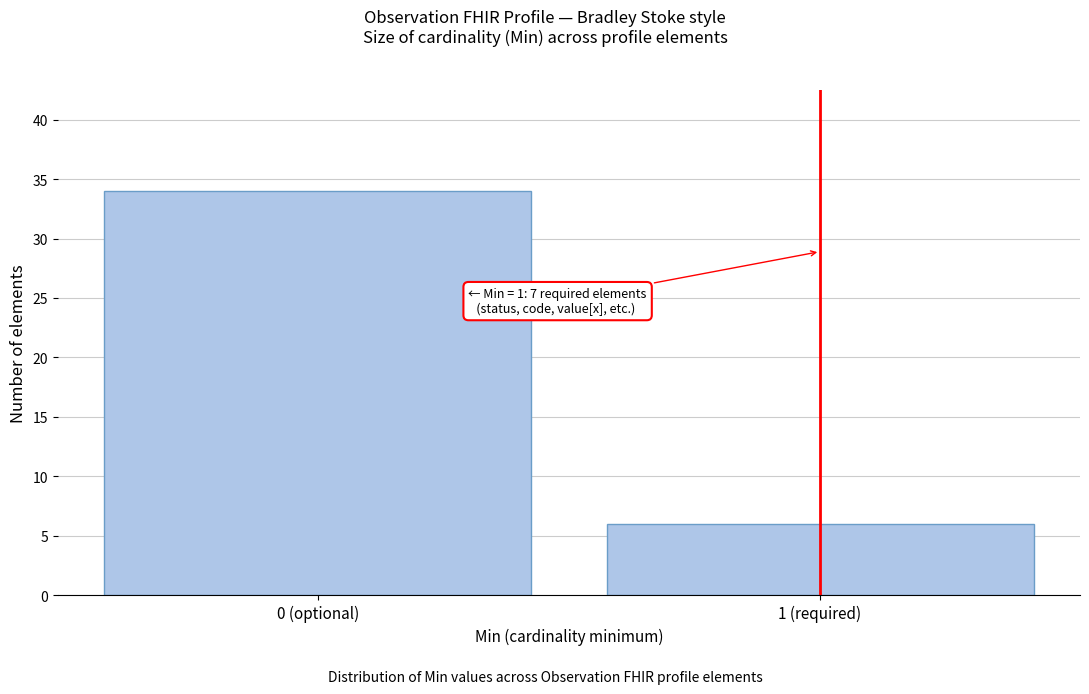

Reading left to right, transcribe all the data shown in this chart.

0 (optional)=34	1 (required)=6